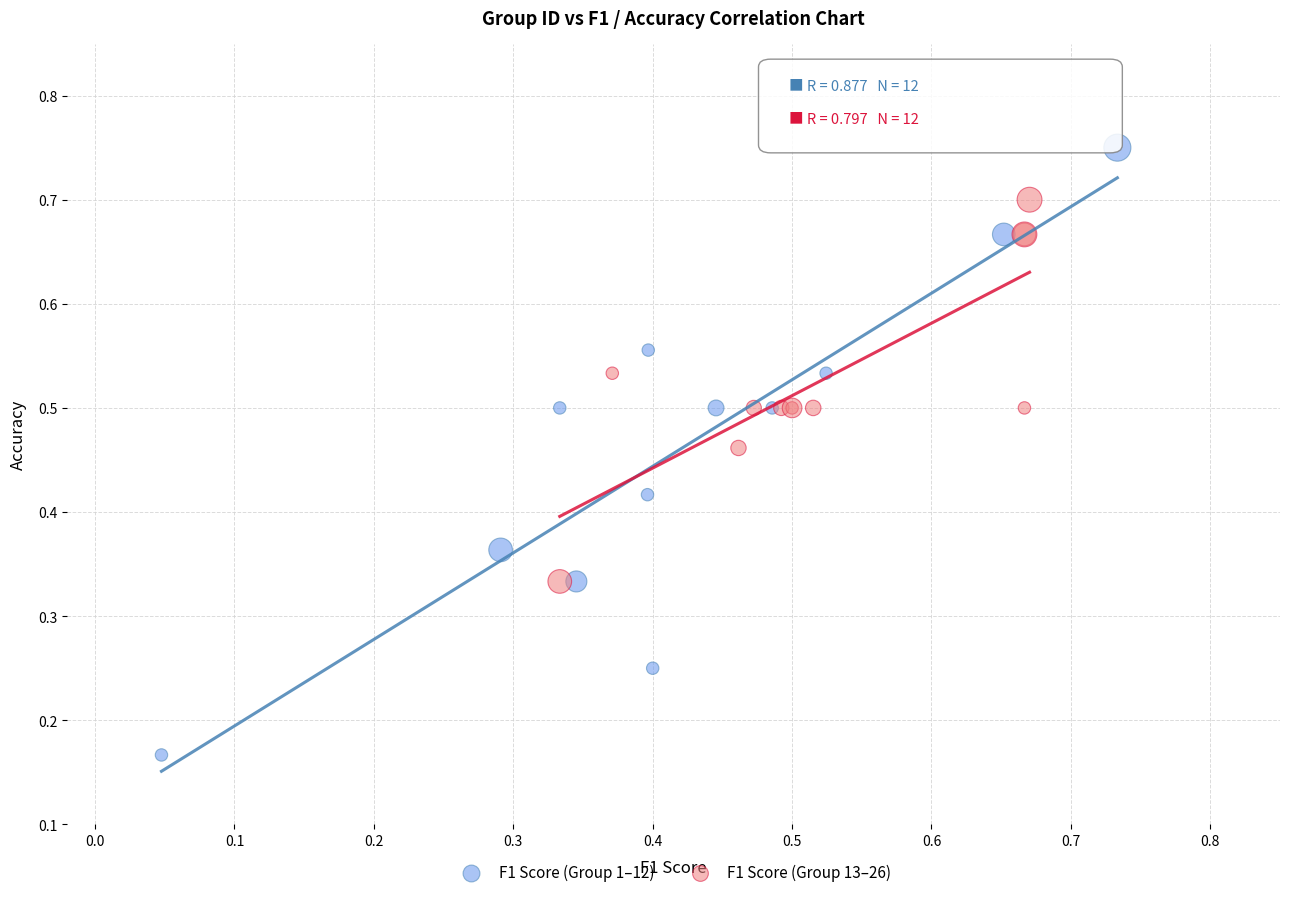

Which series reaches the maximum Y coordinate?

F1 Score (Group 1–12)